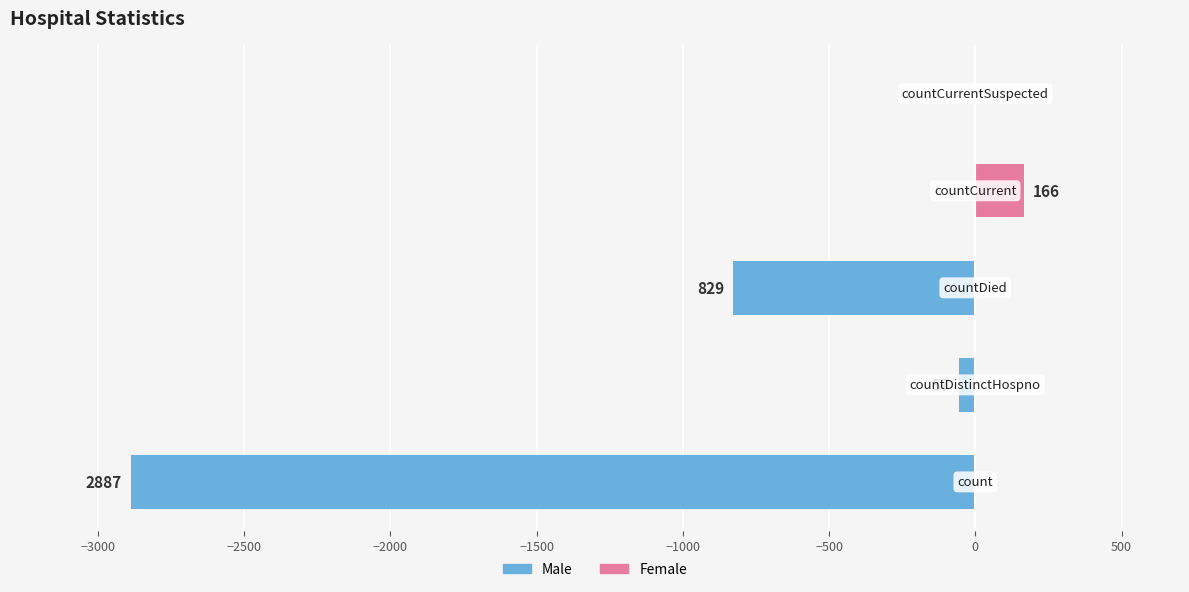

What is the difference between the maximum and second lowest values in the Count (Left) series?

829